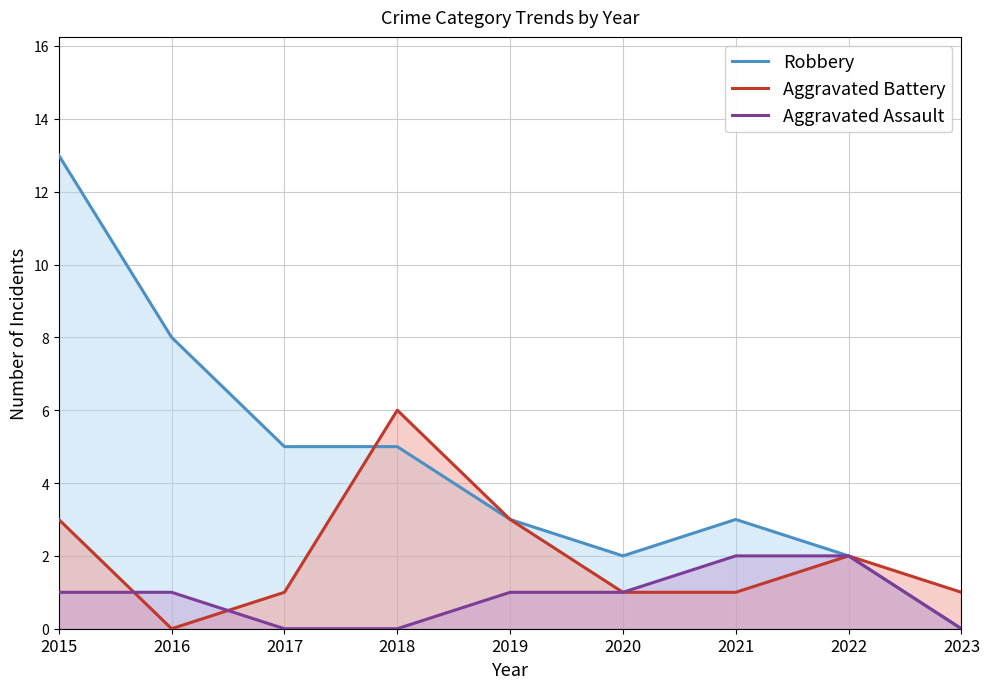

How many lines are shown in the chart?

3